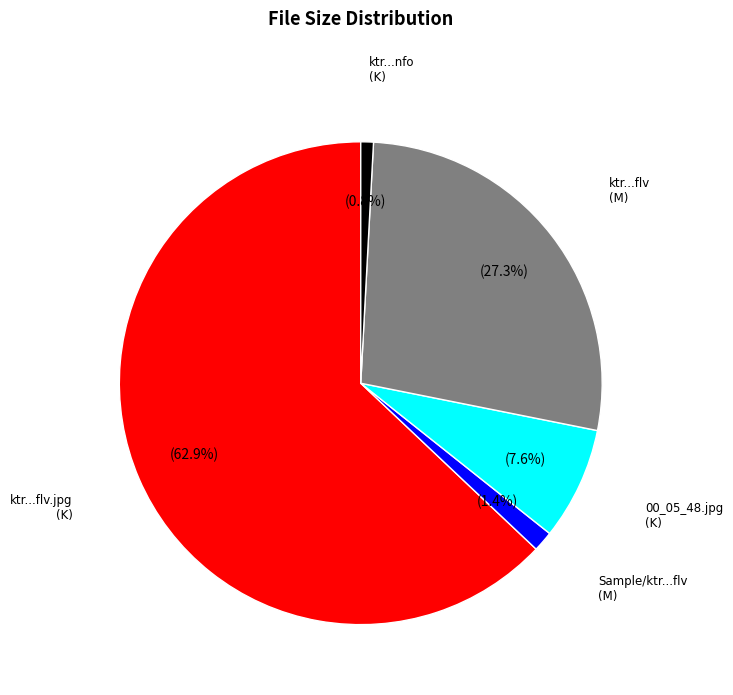

To the nearest percent, what is the average slice percentage?

20%